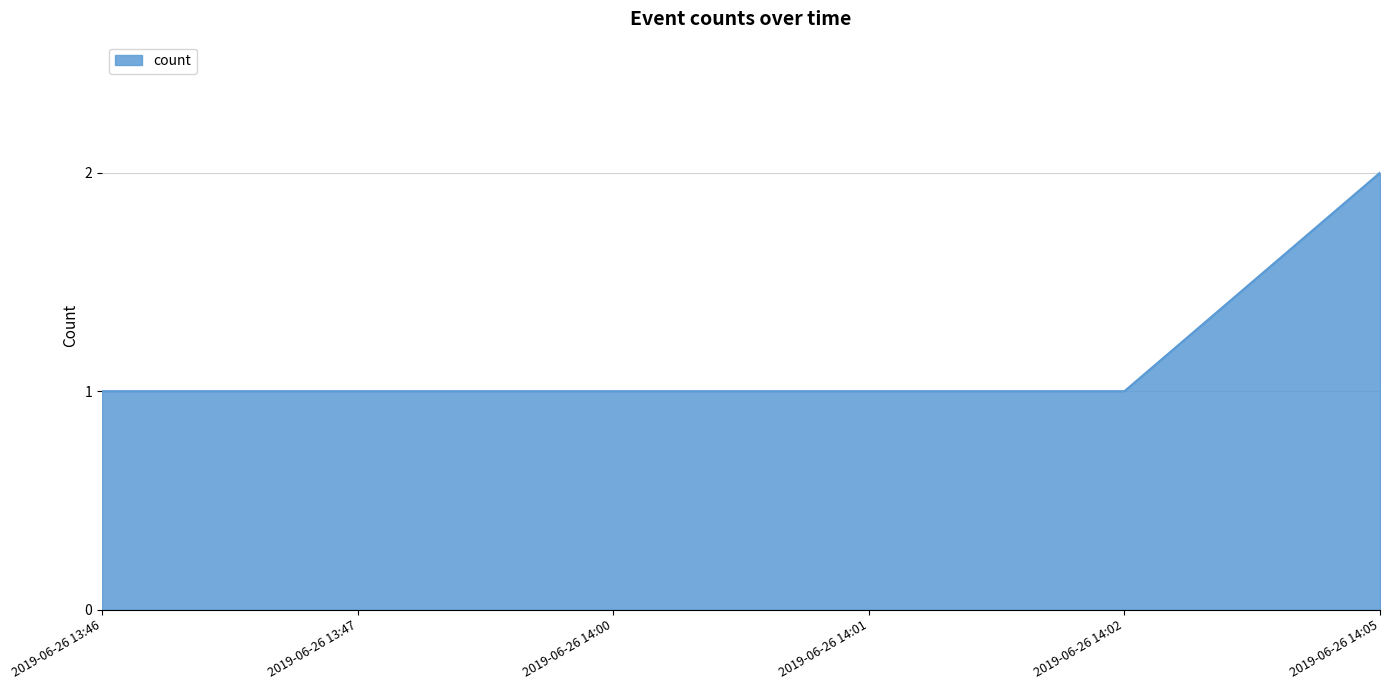

What is the ratio of the value at 2019-06-26 14:02 to the value at 2019-06-26 14:01?

1.0